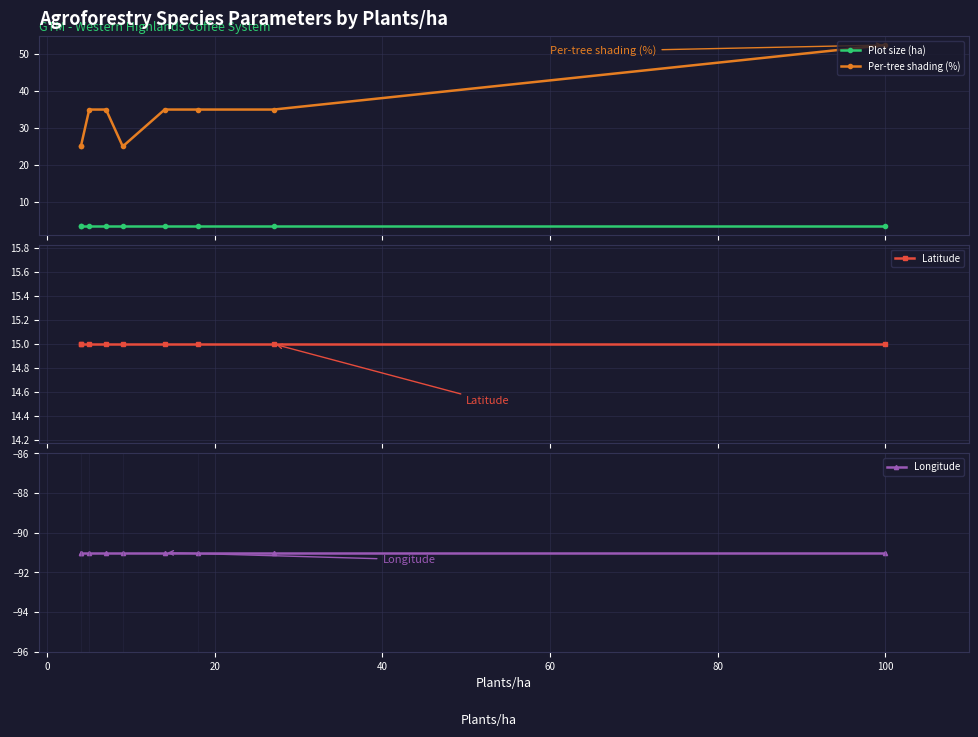

How many series are shown in this chart?

4